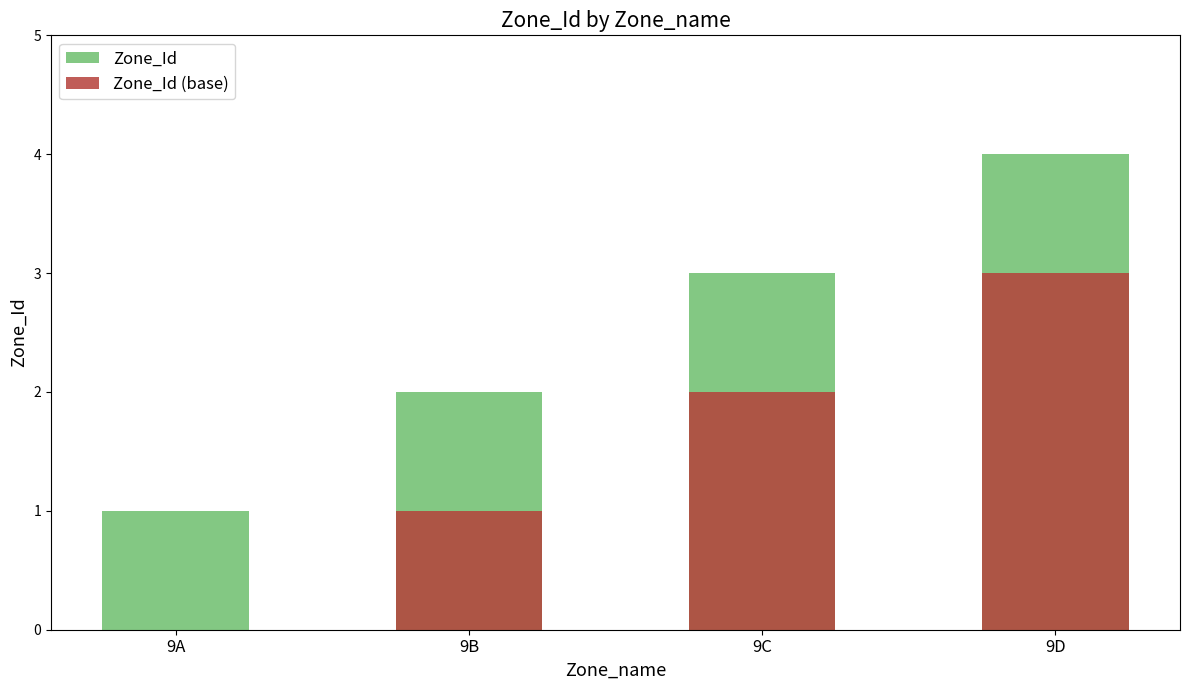

What are all the series names shown in the legend?

Zone_Id, Zone_Id (base)